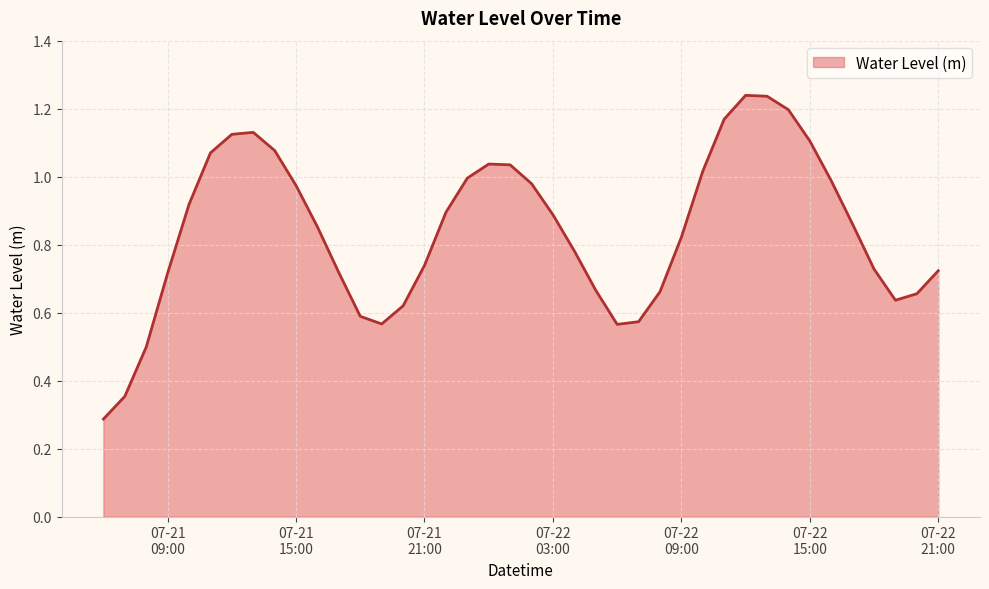

What is the minimum value shown in the chart?

0.3